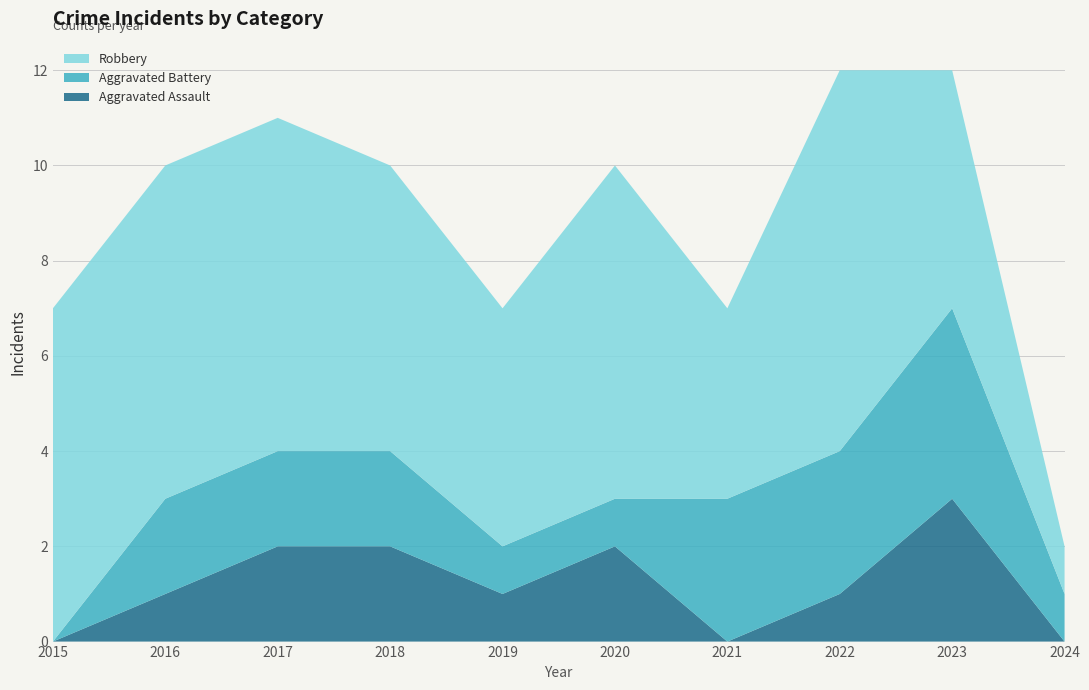

Reading right to left, transcribe all the data shown in this chart.

Aggravated Assault: 0	3	1	0	2	1	2	2	1	0
Aggravated Battery: 1	4	3	3	1	1	2	2	2	0
Robbery: 1	5	8	4	7	5	6	7	7	7